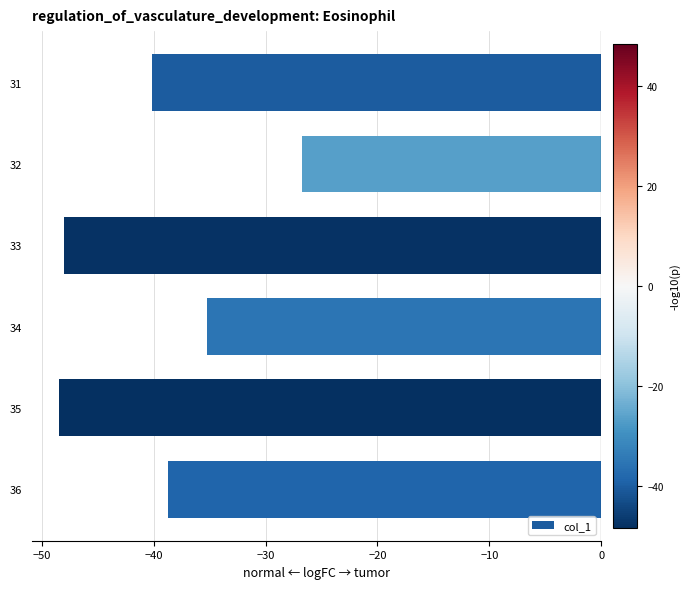

Count the number of data series in this chart.

1